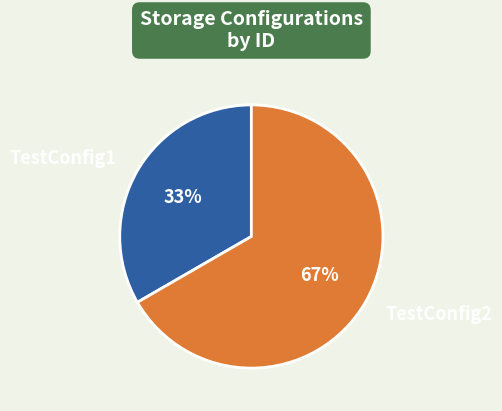

To the nearest percent, what percentage of the pie is TestConfig2?

67%